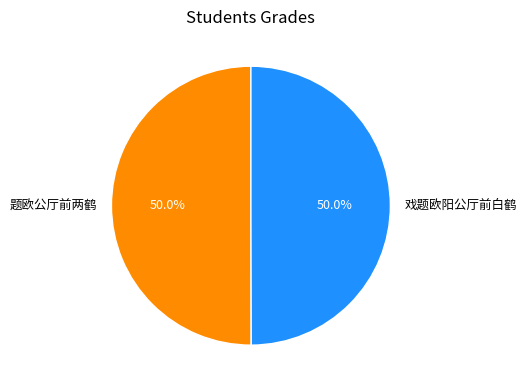

To the nearest percent, what portion does 题欧公厅前两鹤 represent?

50%